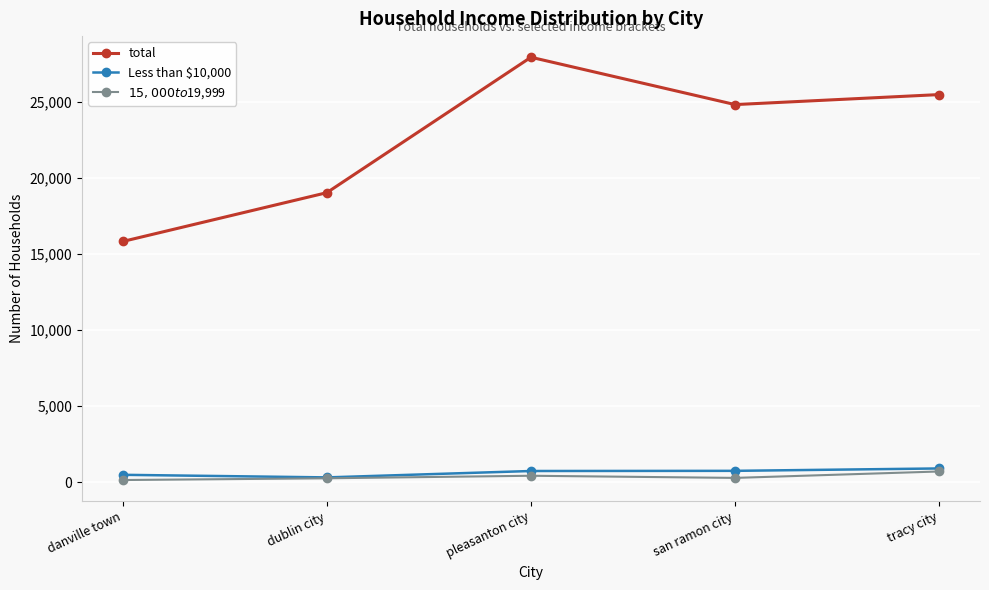

Which series has the largest range (max minus min)?

total